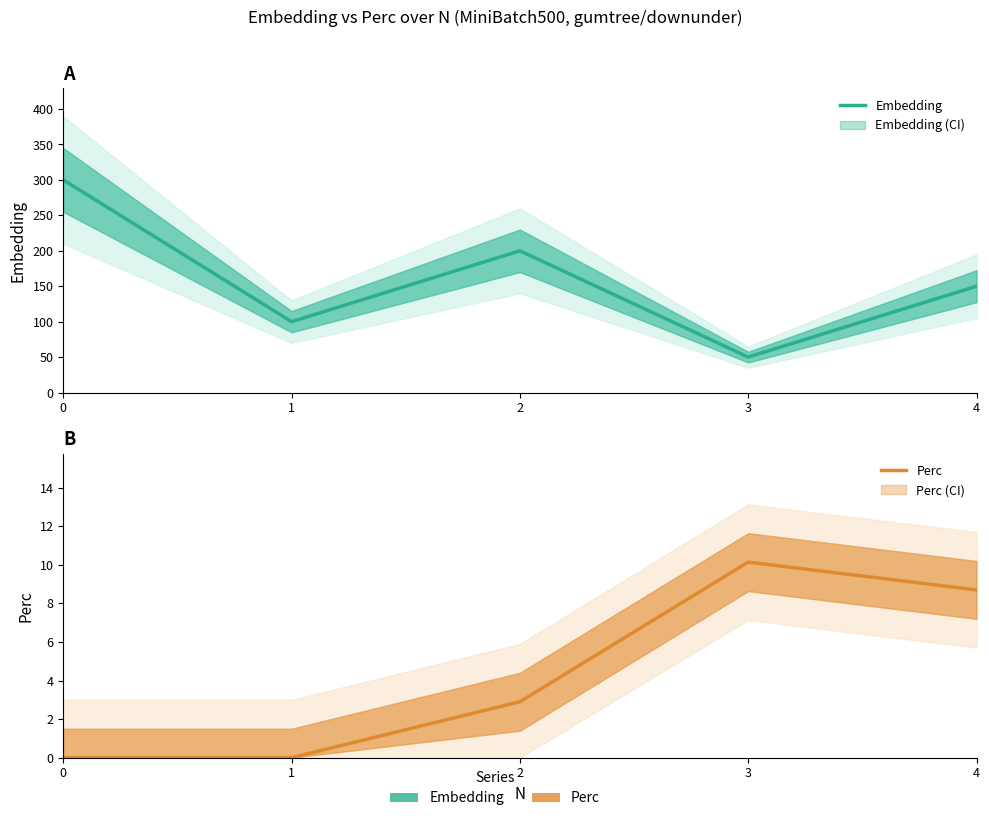

Which series has the largest total across all categories?

Embedding